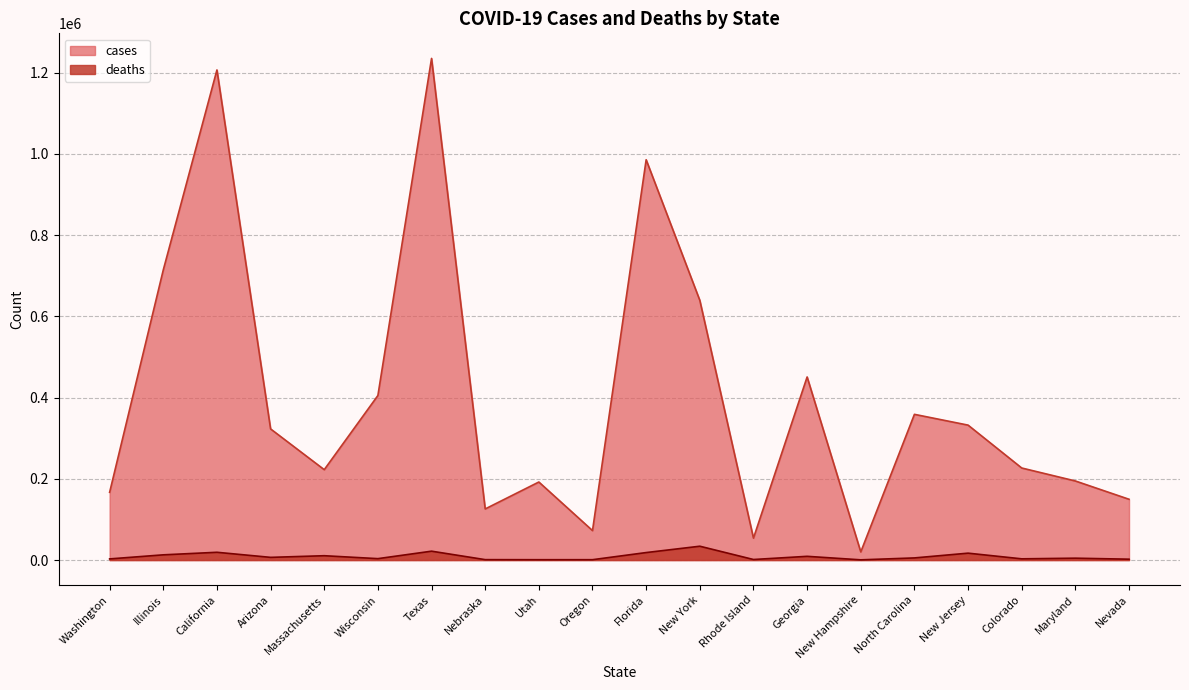

What are all the series names shown in the legend?

cases, deaths